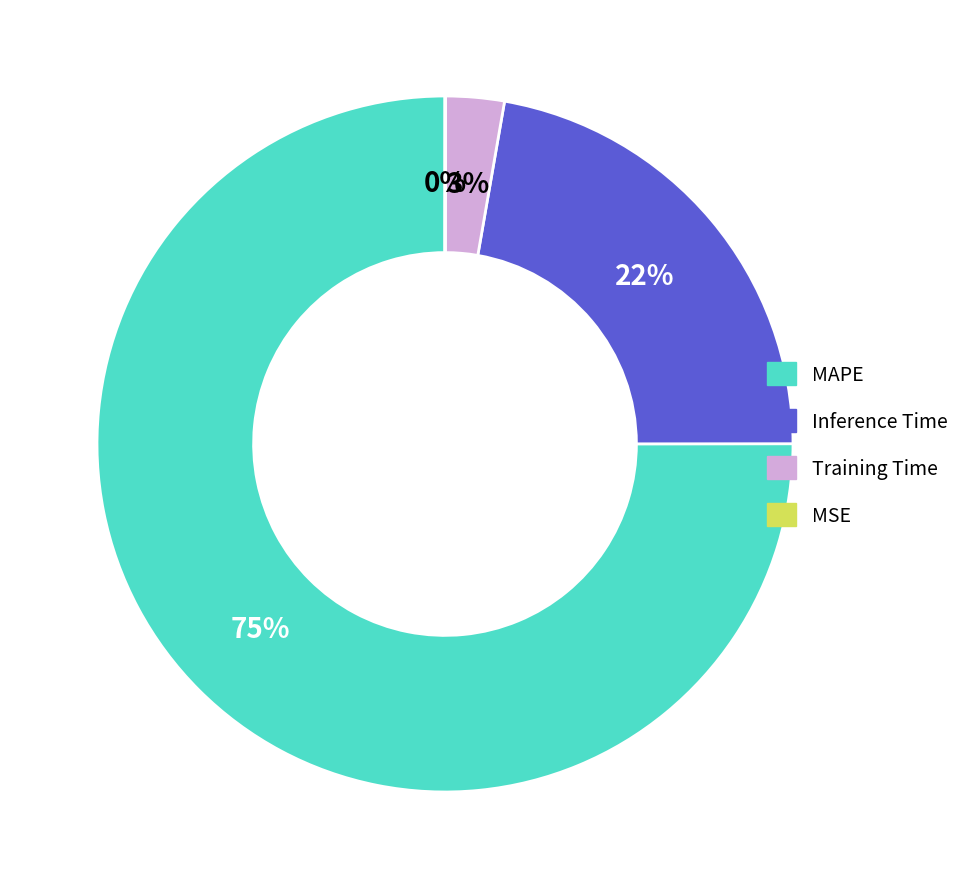

To the nearest percent, what is the difference between the largest and smallest slice percentages?

75%